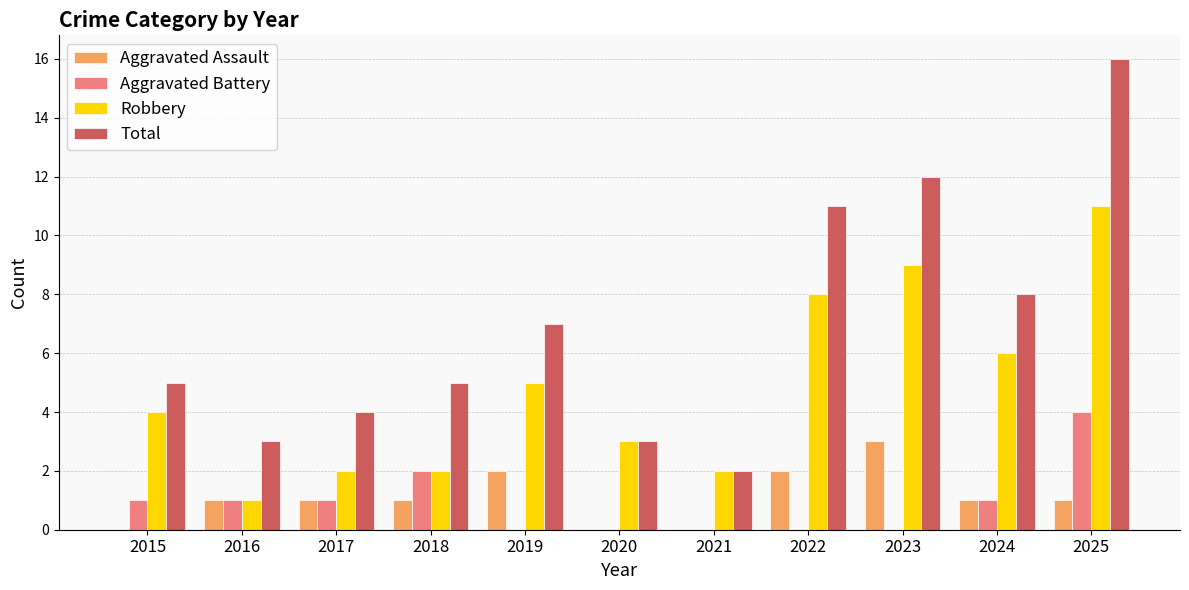

What are all the series names shown in the legend?

Aggravated Assault, Aggravated Battery, Robbery, Total